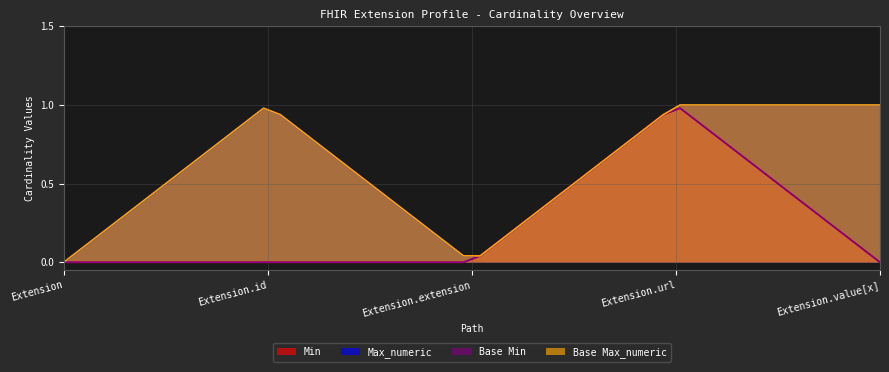

Where is the first local minimum for Max_numeric?

Extension.extension